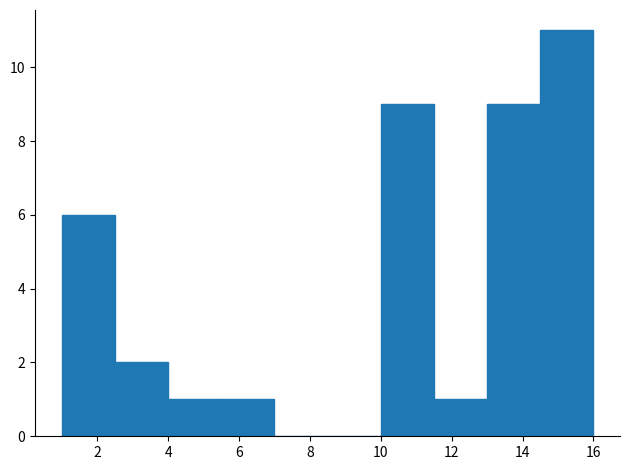

Reading left to right, transcribe this chart: for each bar, give the range it covers on the x-axis and its height. Neither the bar edges nor the heights are printed on the chart, so give them approximately, as read against the axes.

1.0 to 2.5: 6
2.5 to 4.0: 2
4.0 to 5.5: 1
5.5 to 7.0: 1
7.0 to 8.5: 0
8.5 to 10.0: 0
10.0 to 11.5: 9
11.5 to 13.0: 1
13.0 to 14.5: 9
14.5 to 16.0: 11